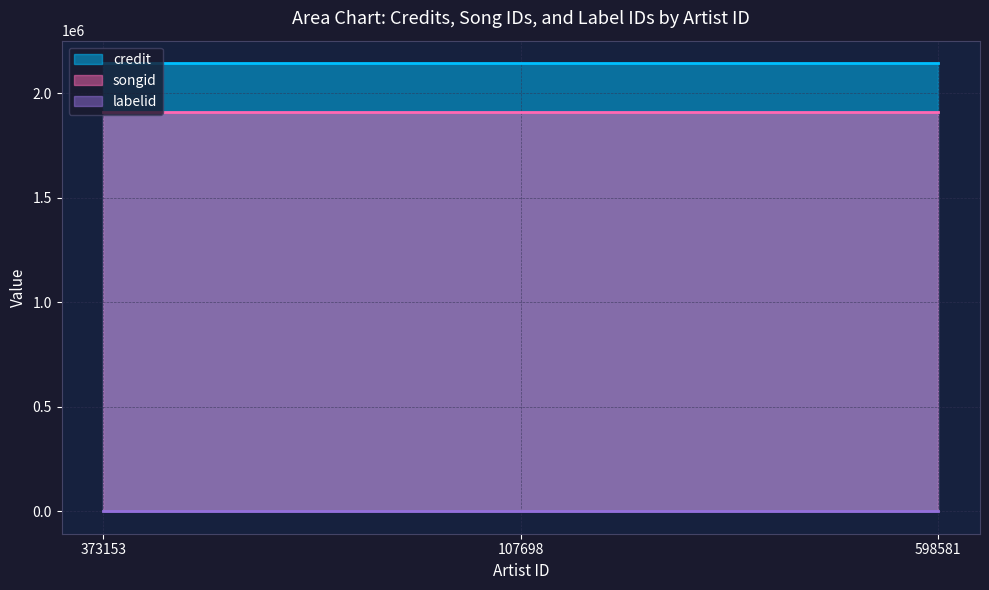

Which category has the highest value across all series?

373153